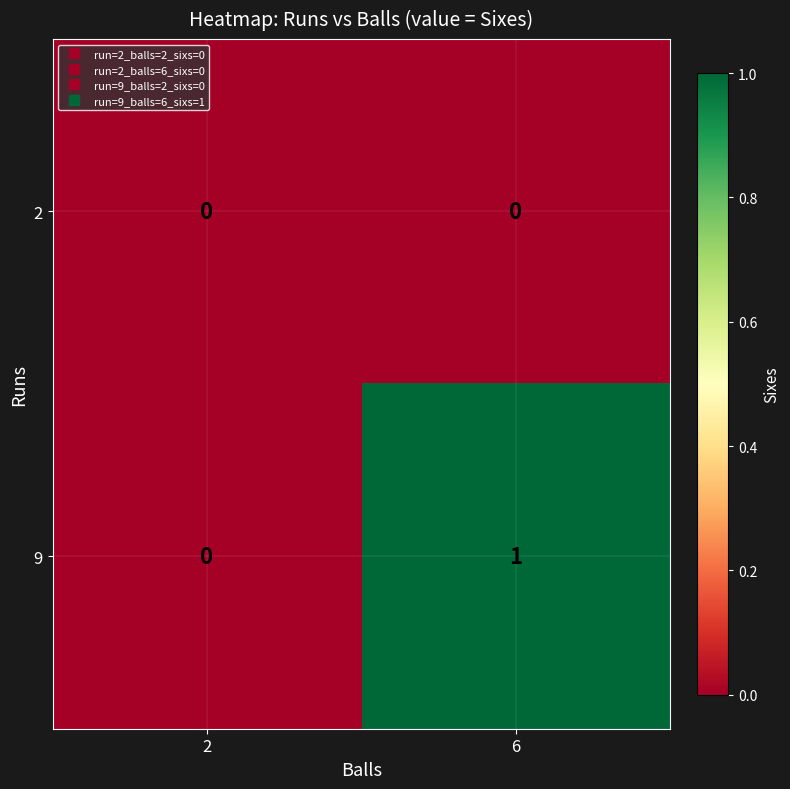

Which series has the largest total across all categories?

9